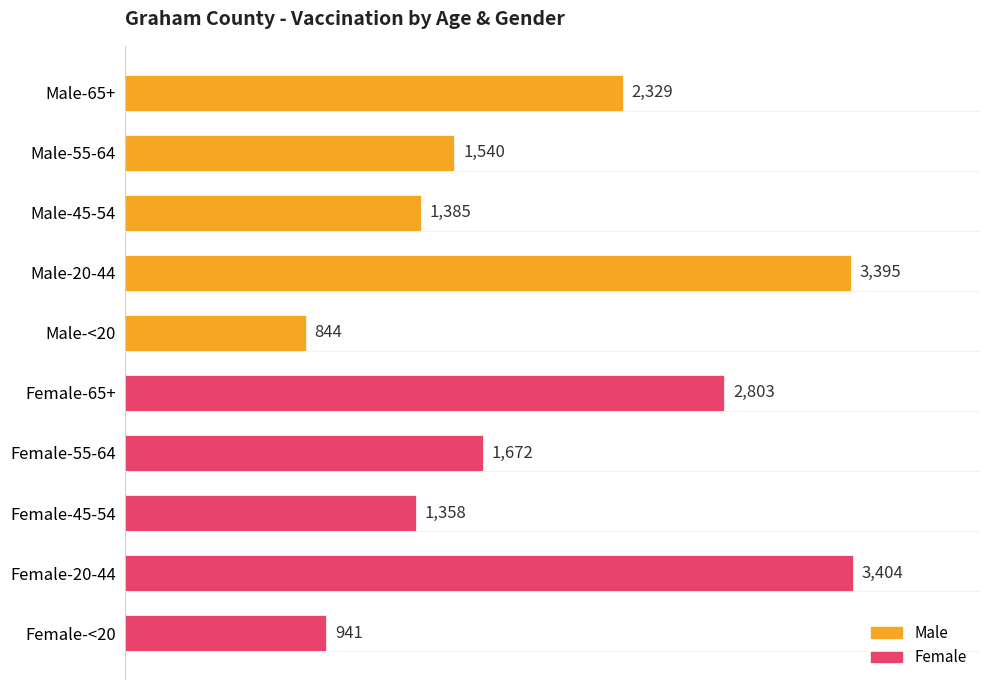

What is the difference between the maximum and second lowest values?

2463